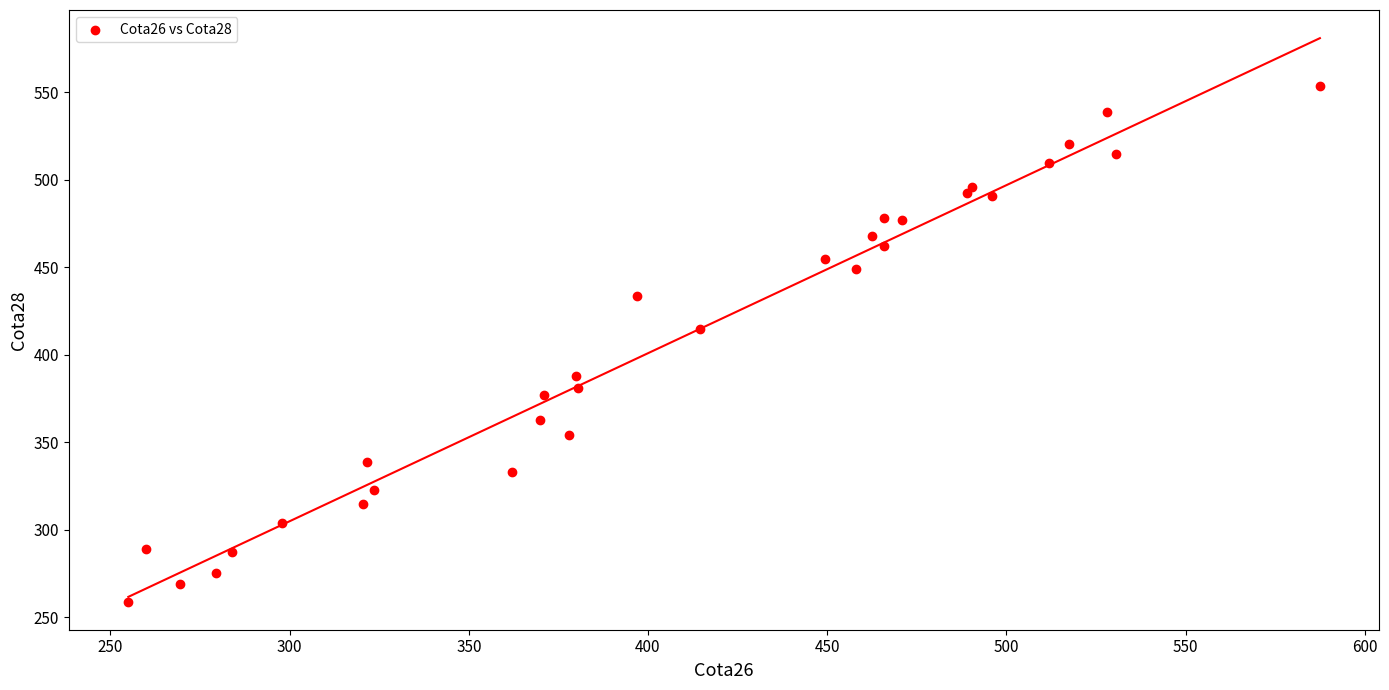

What Y value in the scatter plot is closest to 406?

414.5